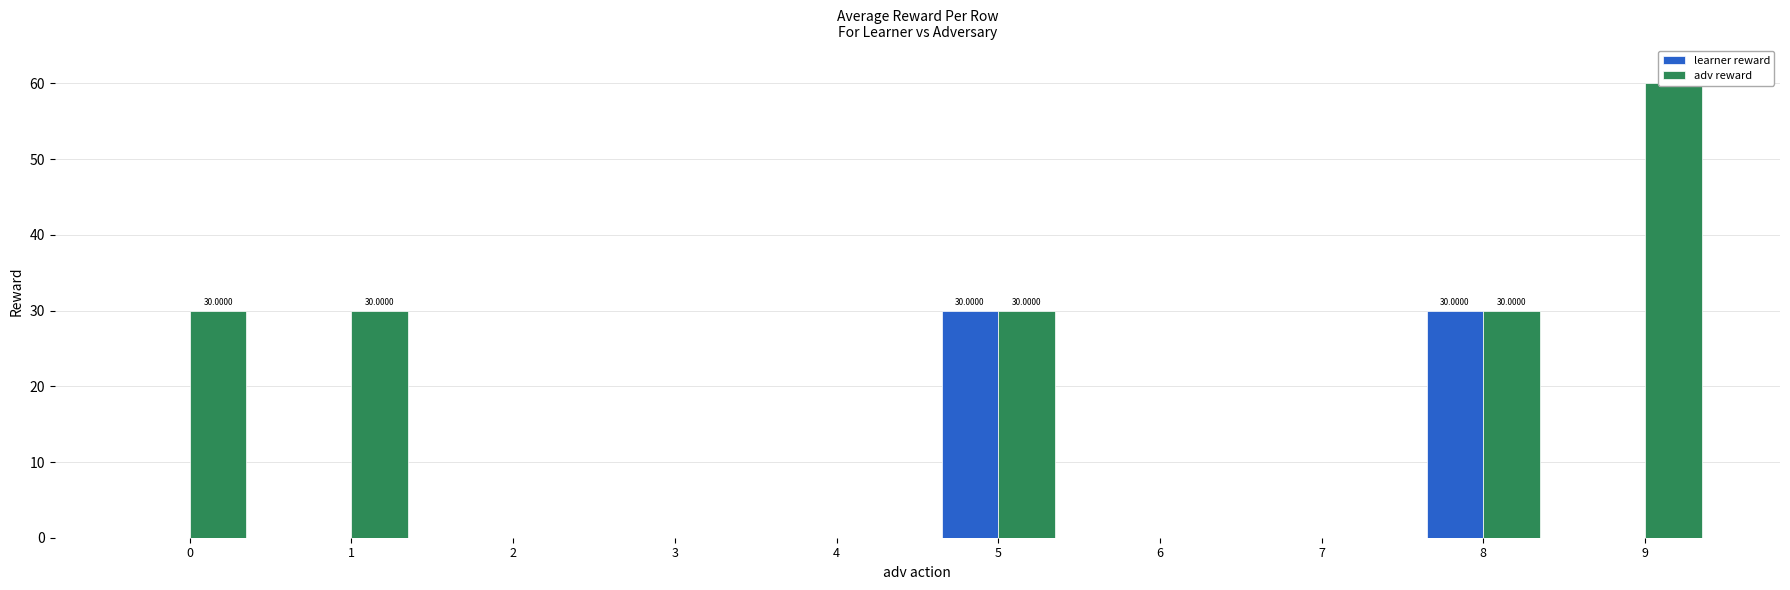

What is the sum of all learner reward values?

60